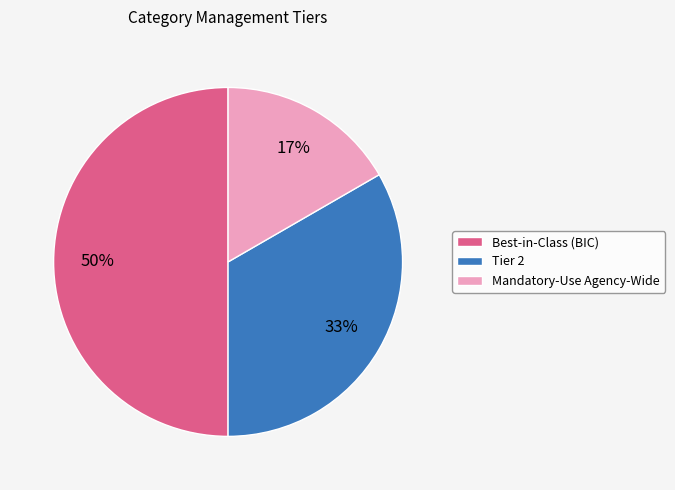

Is the sum of Mandatory-Use Agency-Wide and Best-in-Class (BIC) greater than half?

Yes